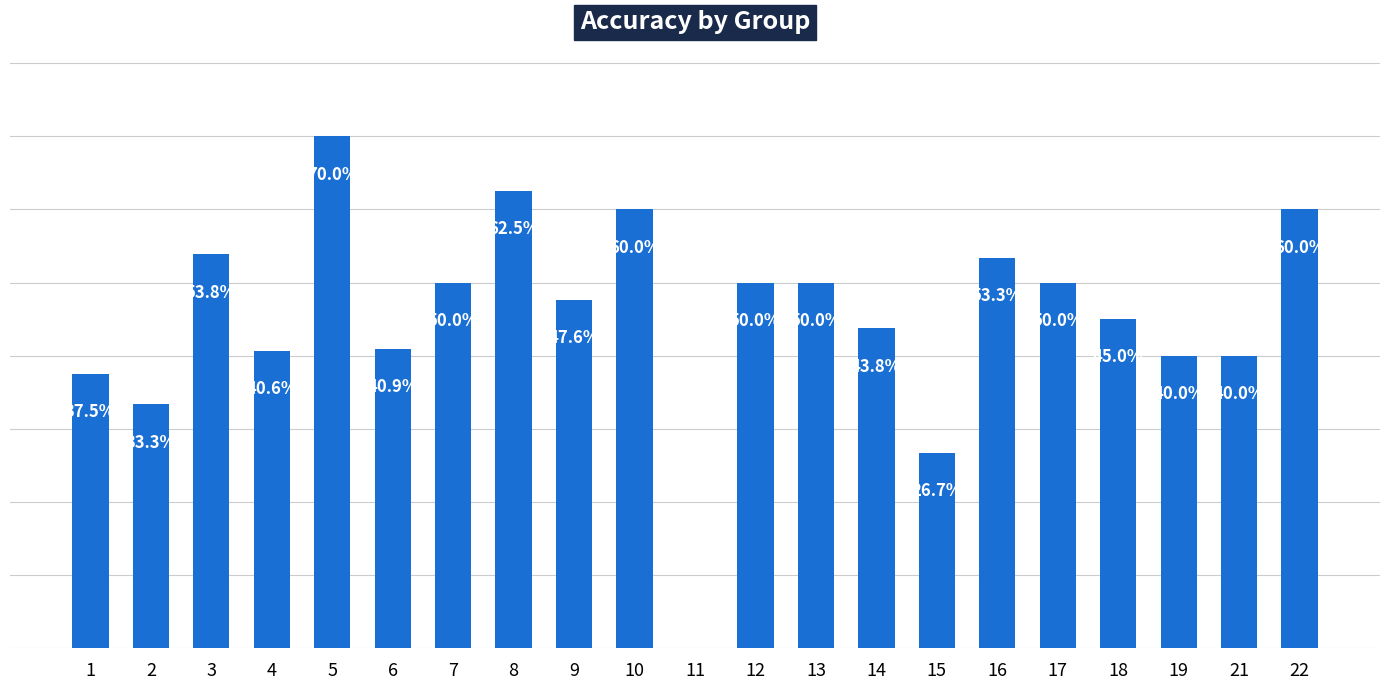

What is the change in value from 2 to 7?

+0.2